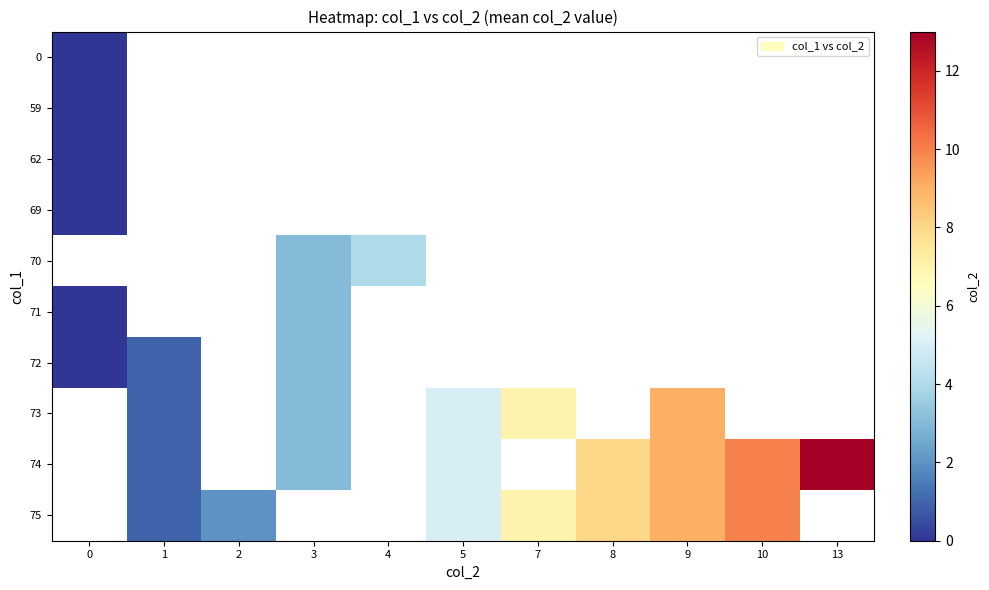

What is the highest value of the 71 series?

3.0